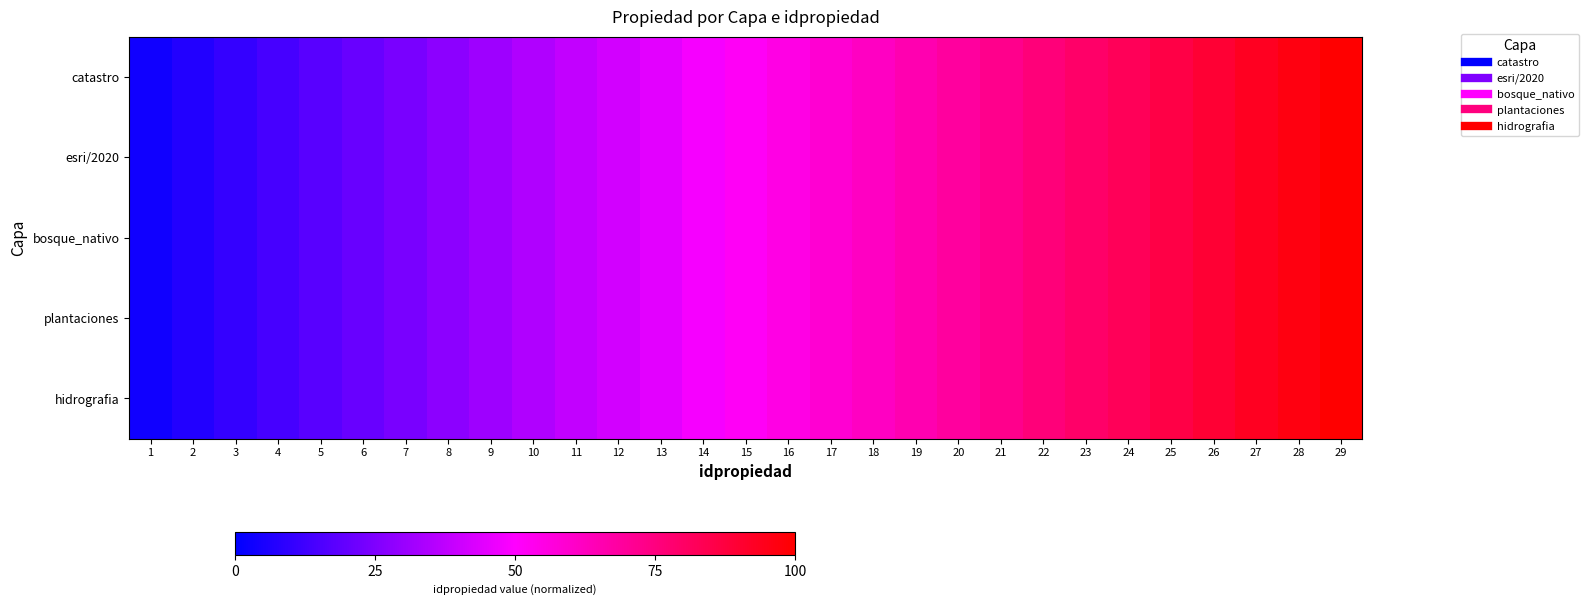

Which series changed the most between 13 and 17?

catastro